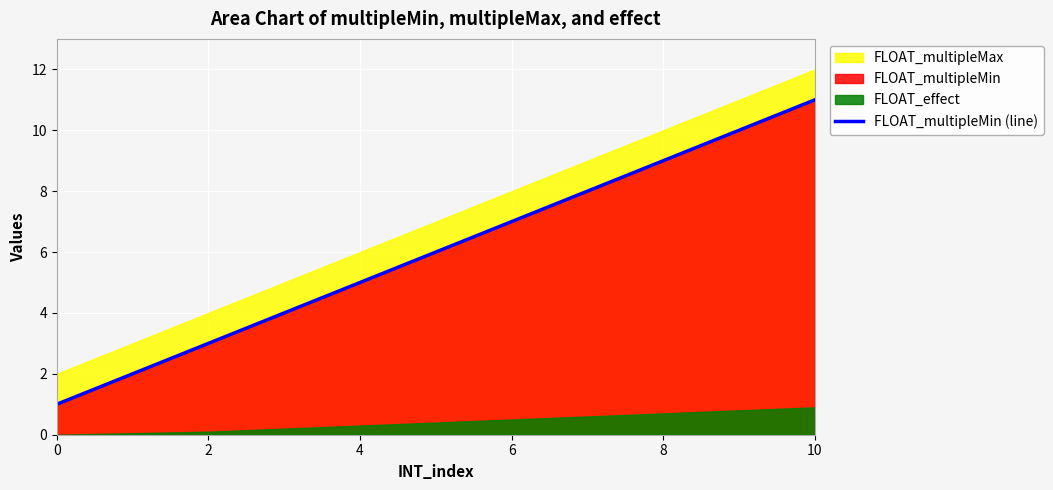

What is the maximum value for FLOAT_multipleMin (line)?

11